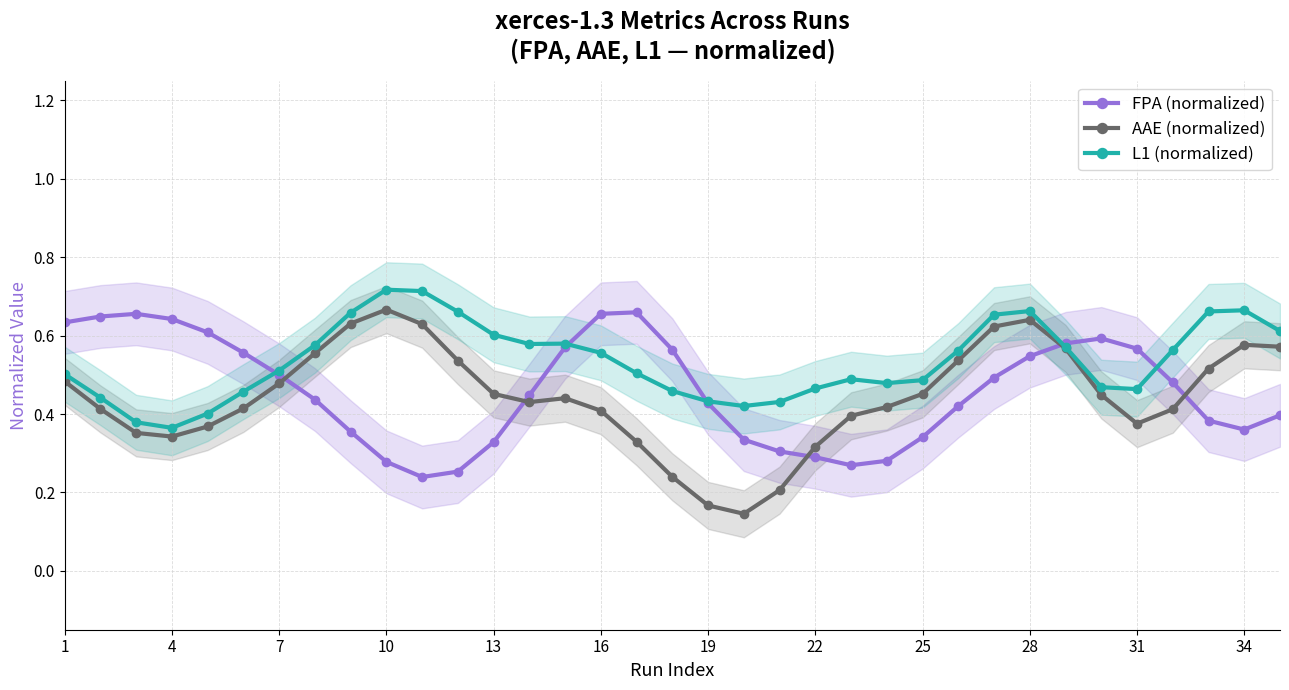

What is the sum of all L1 (normalized) values?

18.7